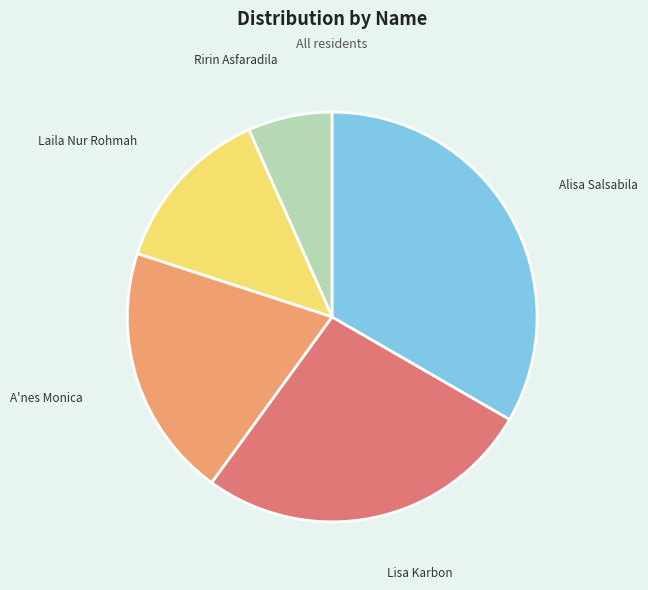

Is there a majority slice in this chart?

No